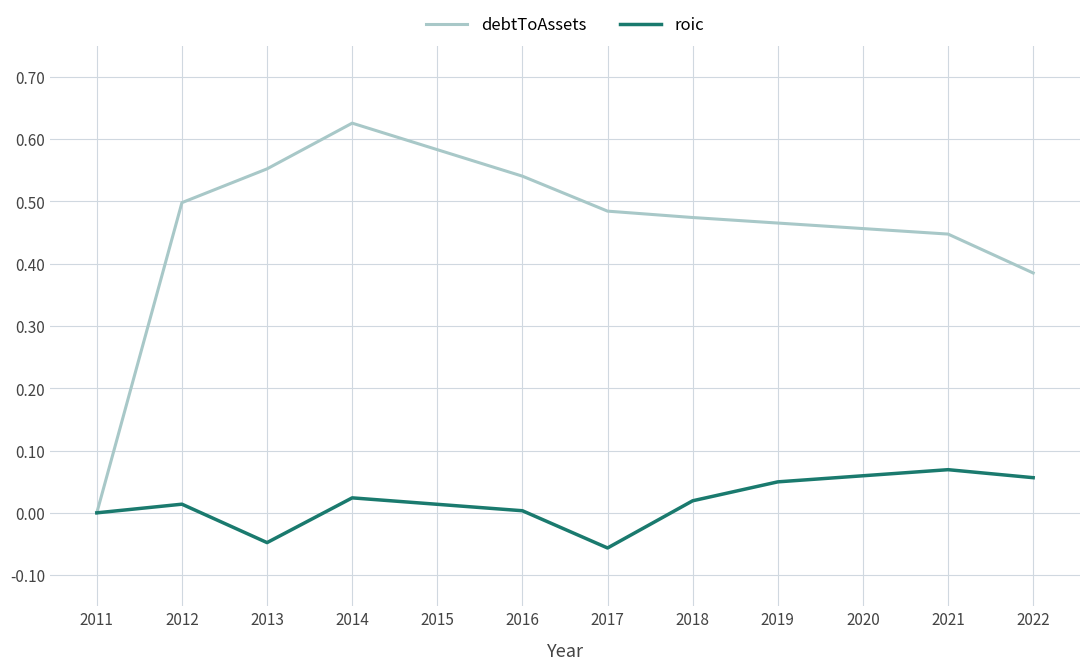

Which category has the highest value across all series?

2014